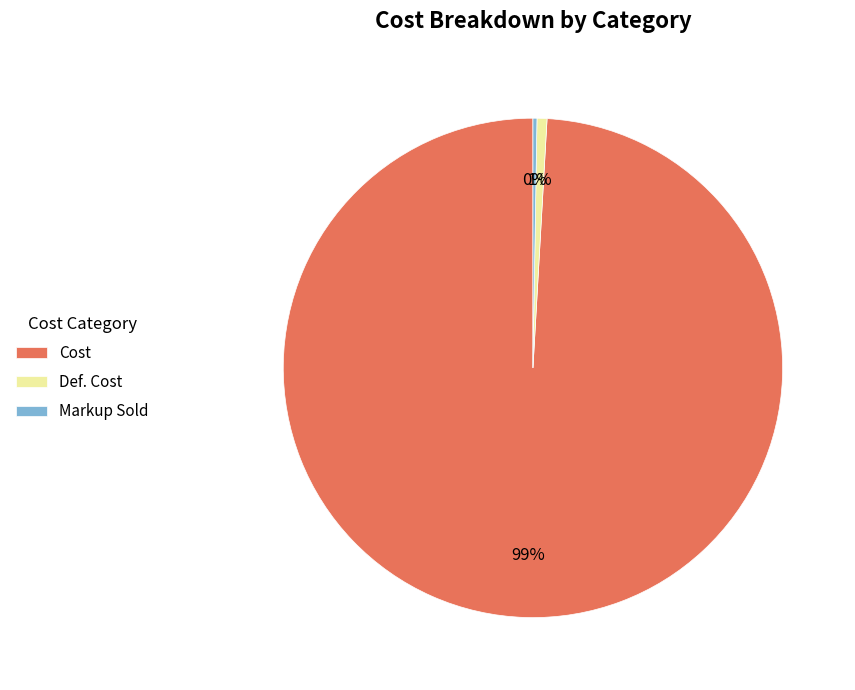

The Cost slice represents 89% of the pie. True or false?

False